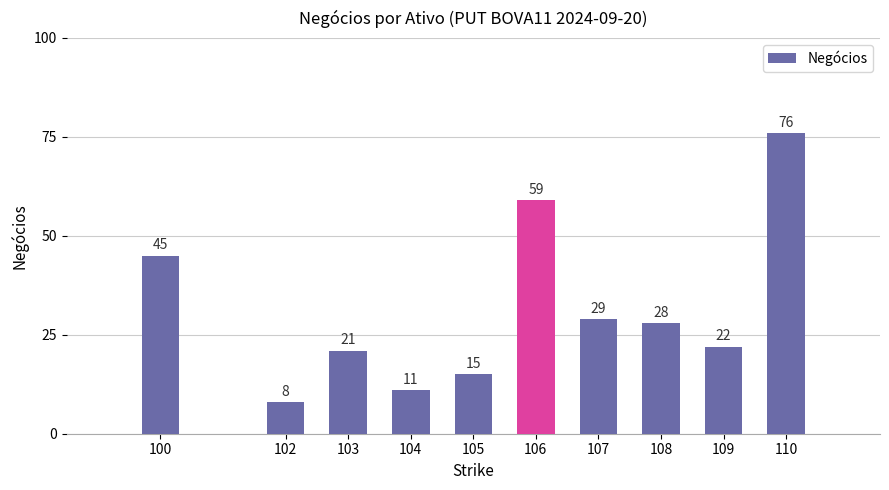

The value at 100 is 45. True or false?

True